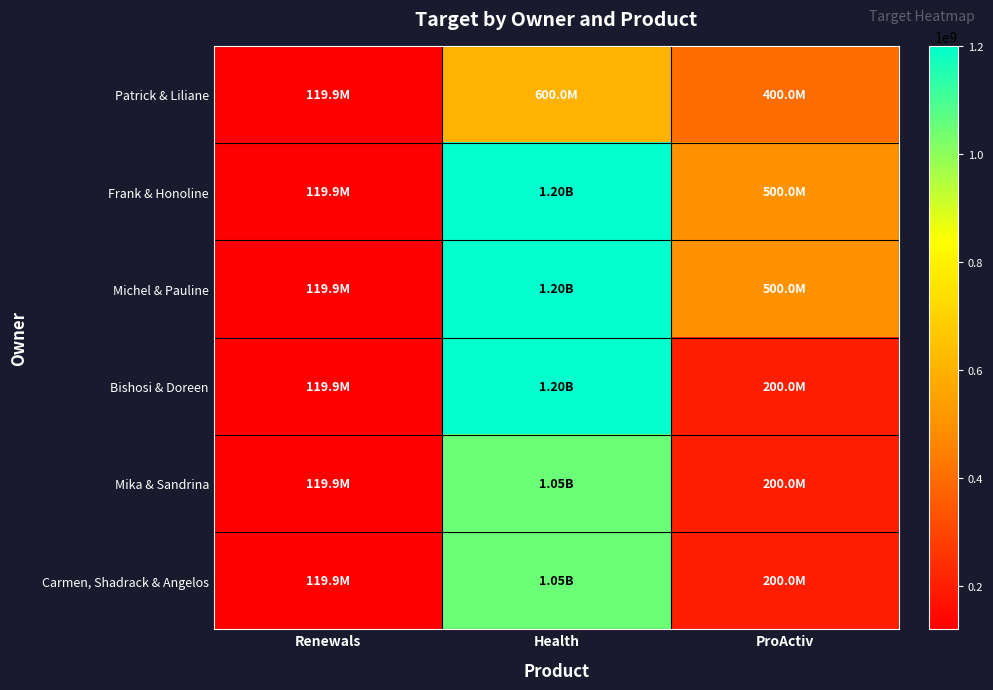

How many data points does each series have?

3